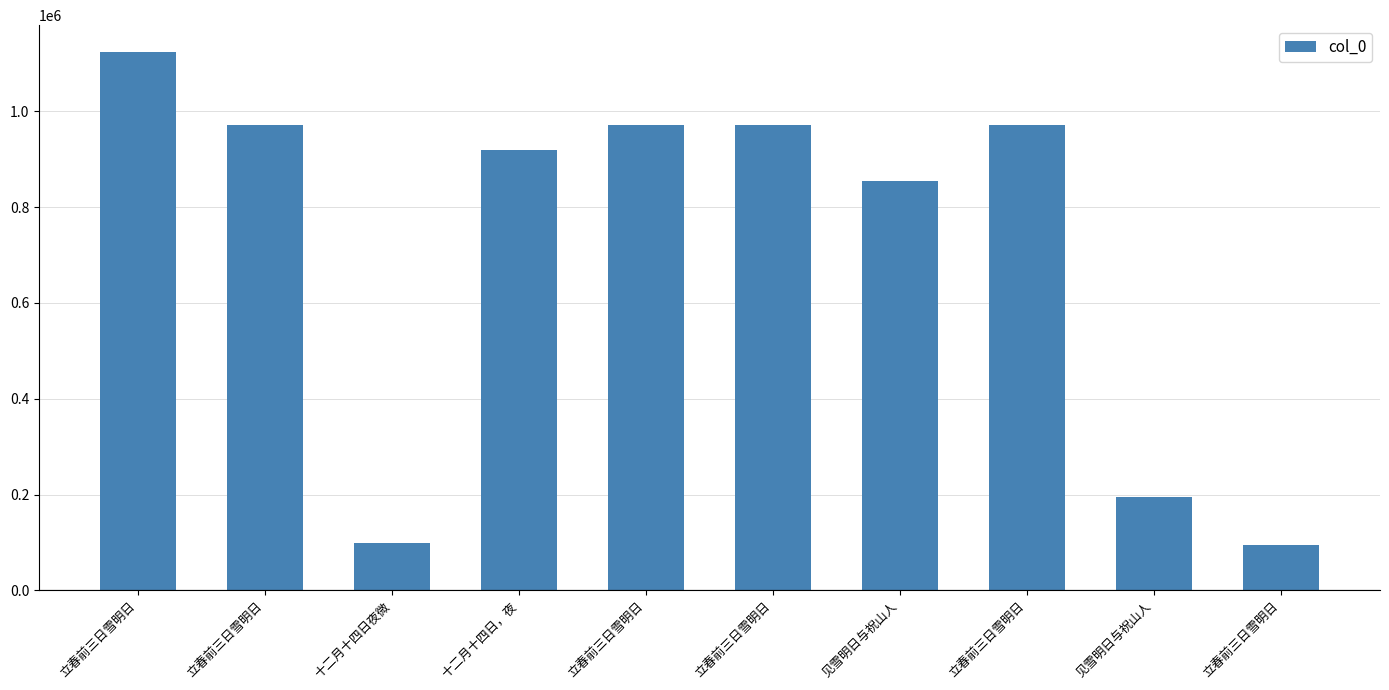

True or false: the data shows 99817 at 十二月十四日夜微.

True